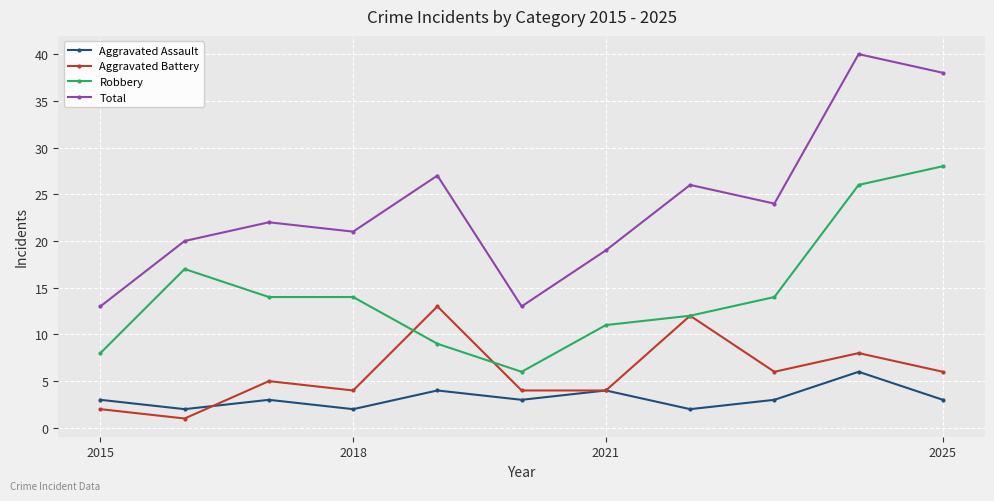

What is the value of the Aggravated Assault point at the 9th from the left?

3